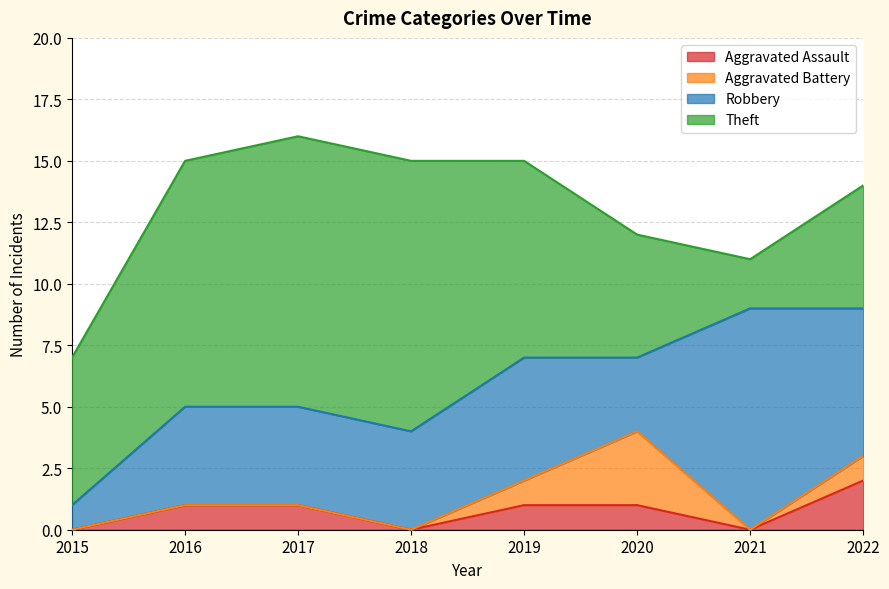

What is the minimum value for Robbery?

1